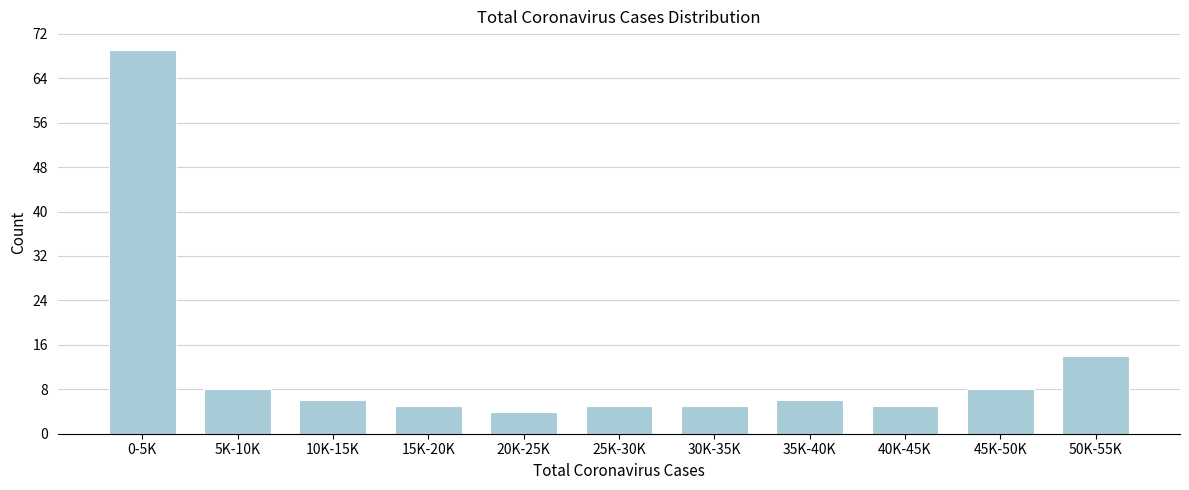

Reading left to right, list all the values displayed in this chart.

69	8	6	5	4	5	5	6	5	8	14